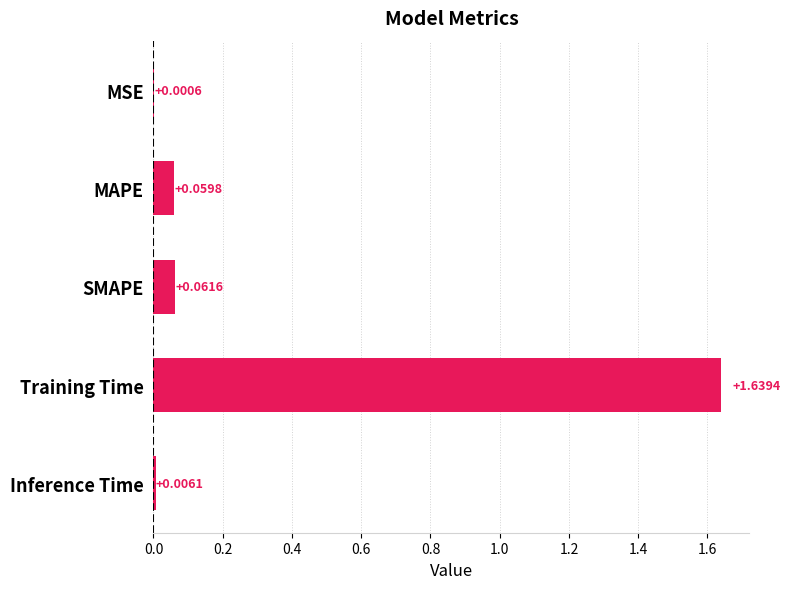

At which category does the chart reach its peak across all series?

Training Time